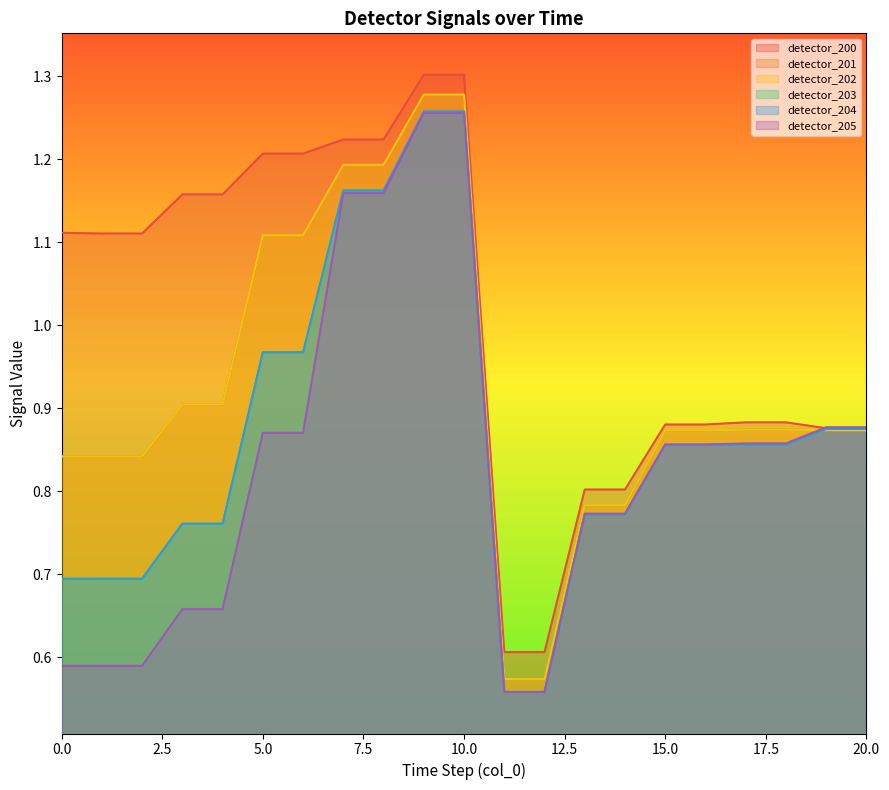

What is the maximum value shown in the chart?

1.3